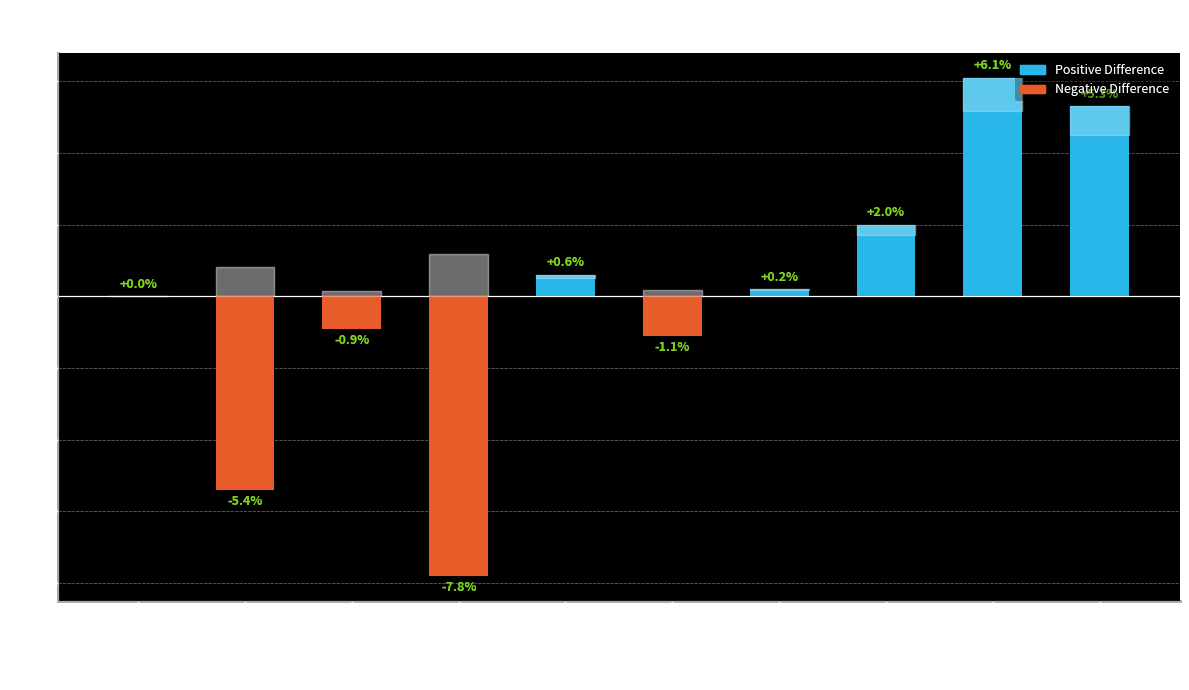

What is the approximate value at Male?

-5.4